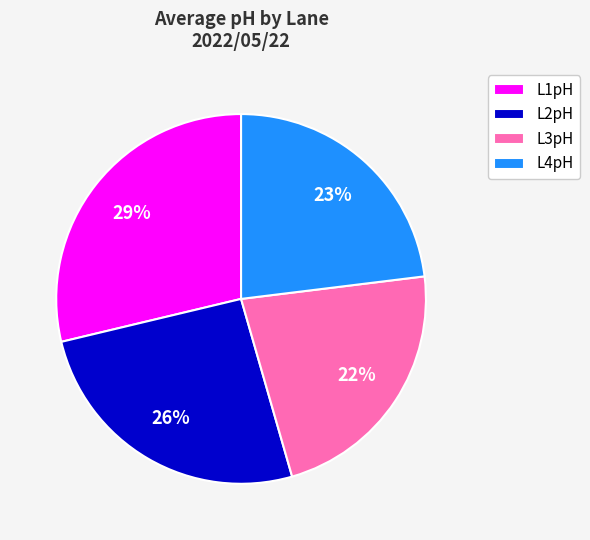

Combined, do L3pH and L4pH account for over 50%?

No